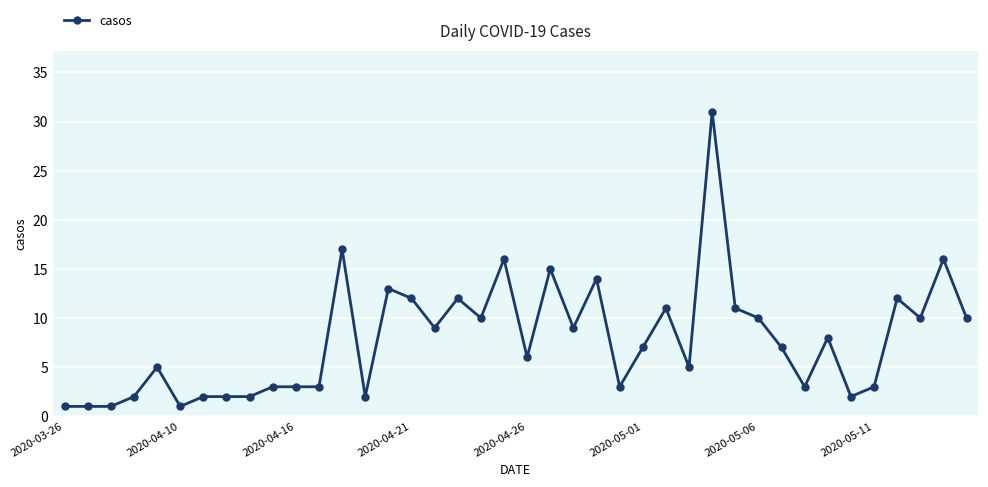

What is the maximum value shown in the chart?

31